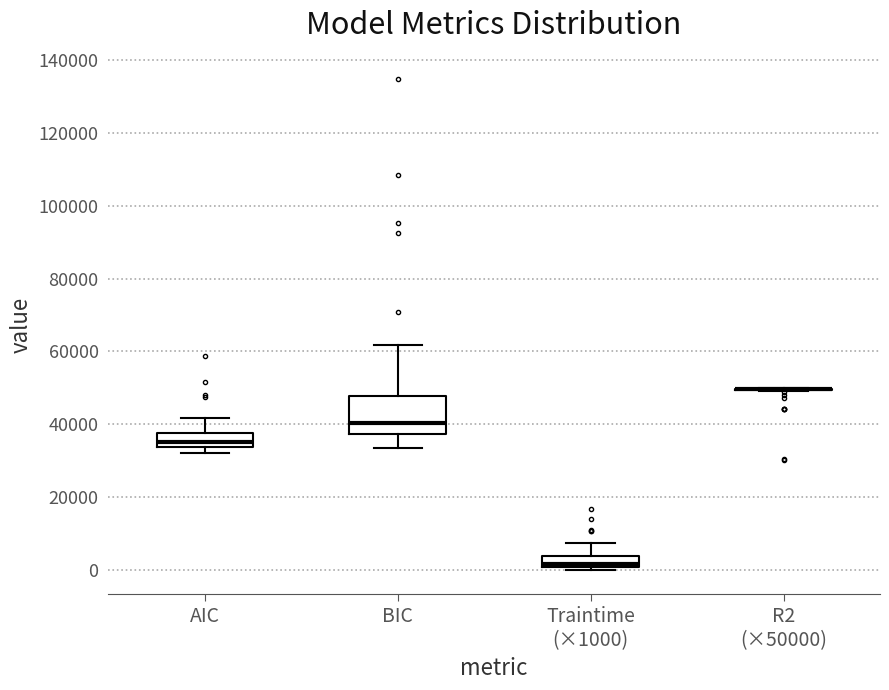

Where does the upper whisker of the box for BIC end on the y-axis? The values are not printed on the chart, so give them approximately, as read against the axis.

62000